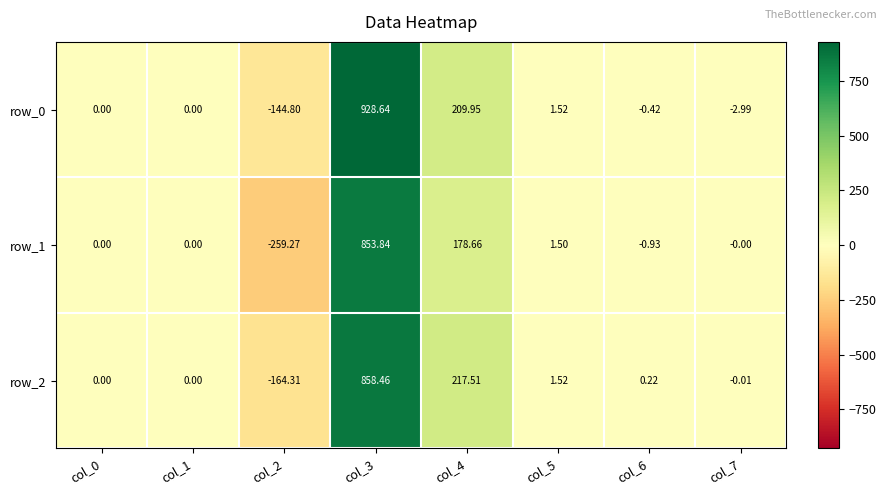

Is the value of row_2 at col_5 greater than the value of row_0 at col_6?

Yes